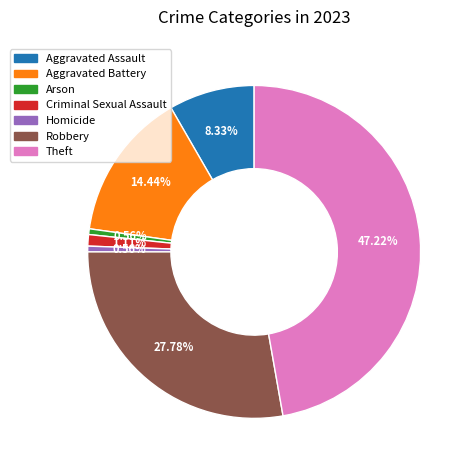

To the nearest percent, what is the average slice percentage?

14%